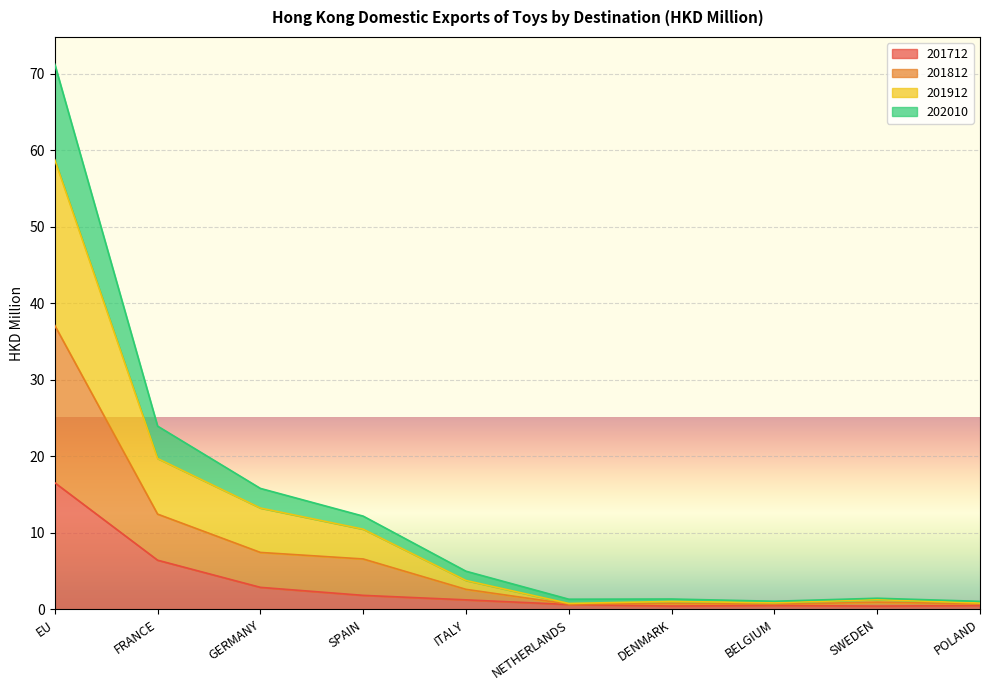

At which category is the sum across all series the highest?

EU